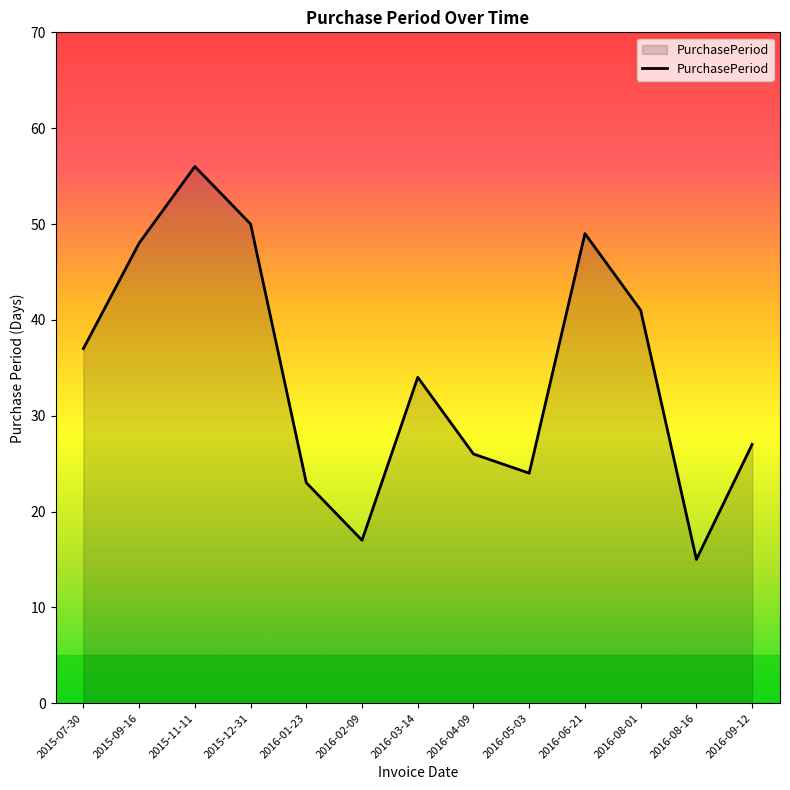

What position from the right is 2016-04-09?

6